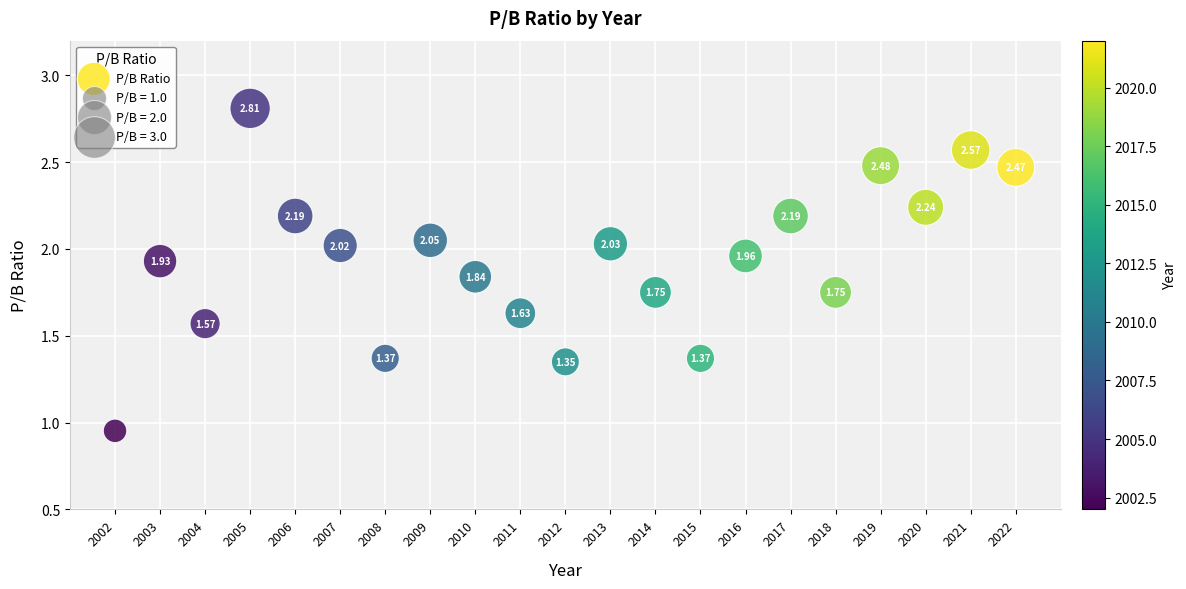

What is the range of X values (max minus min)?

20.0